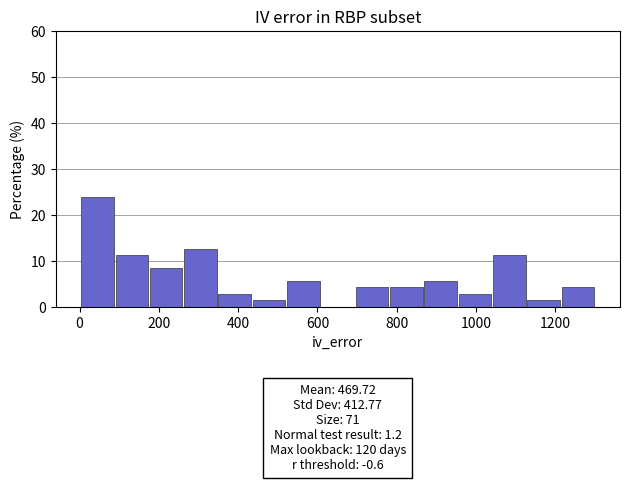

Over which range of the x-axis is the bar tallest?

0 to 100